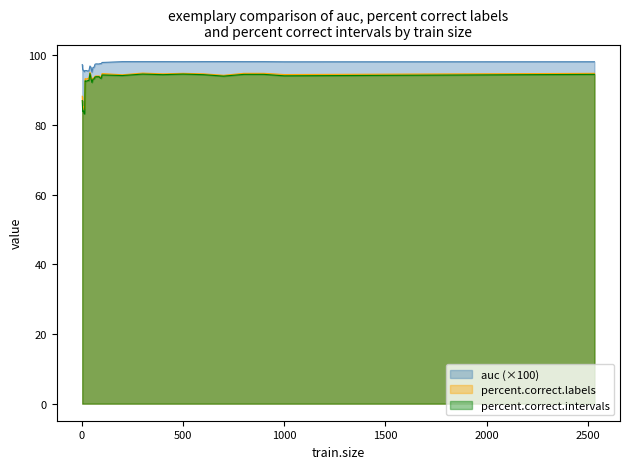

Where is auc nearest to the value 96?

4